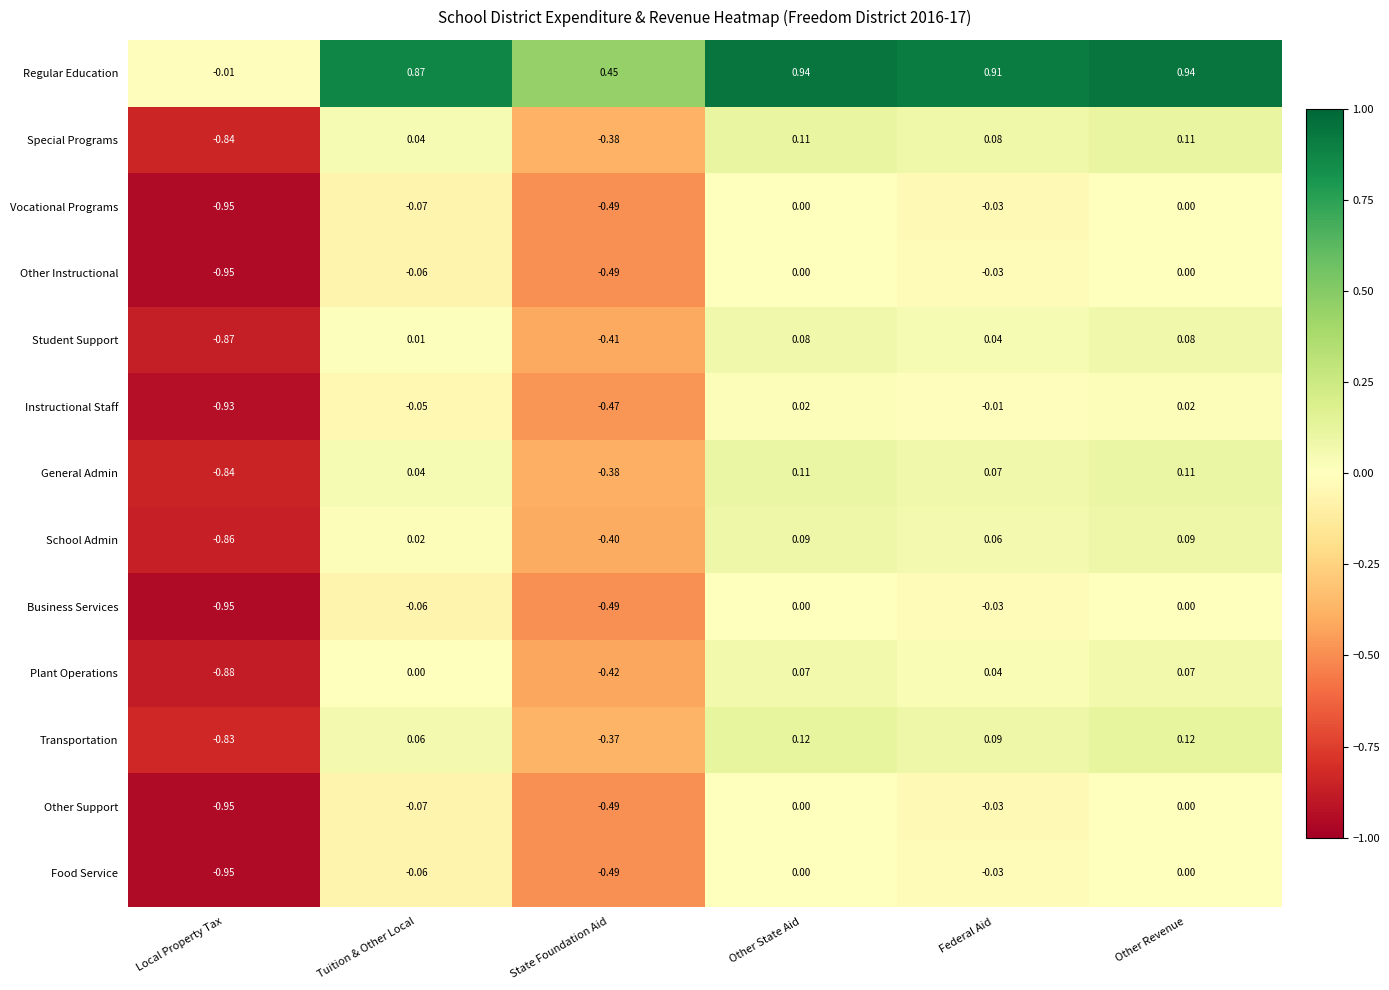

At which label is School Admin closest to 0?

Tuition & Other Local